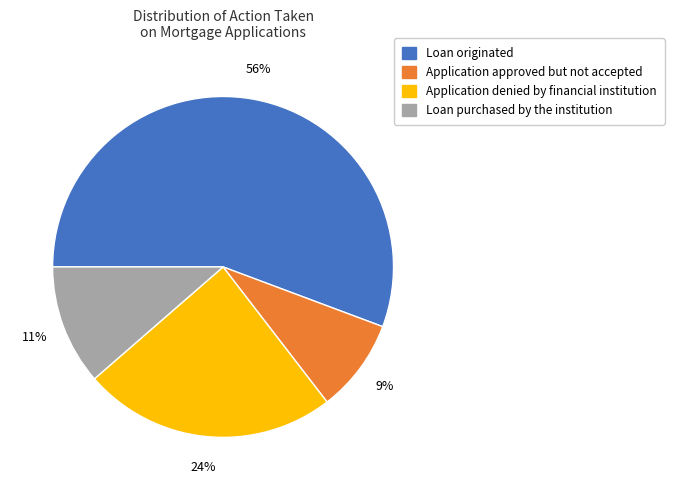

Count the number of slices in the pie.

4